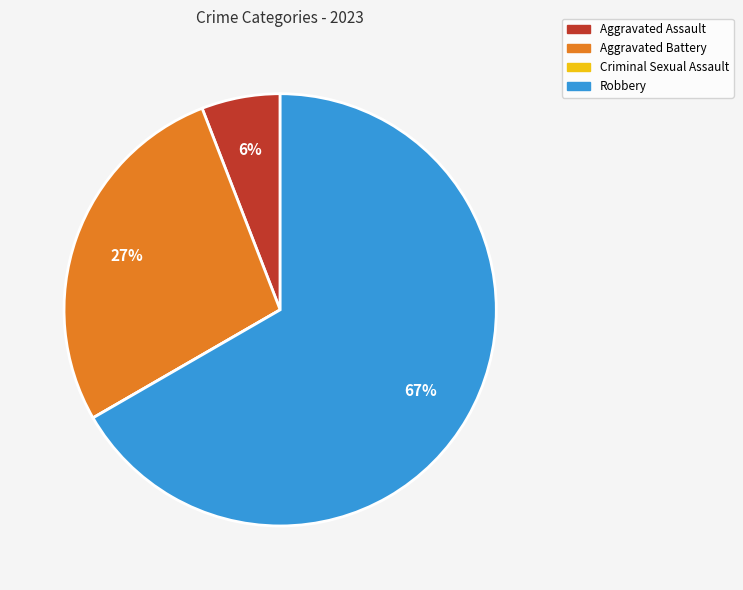

To the nearest percent, what percentage of the pie is Aggravated Battery?

27%